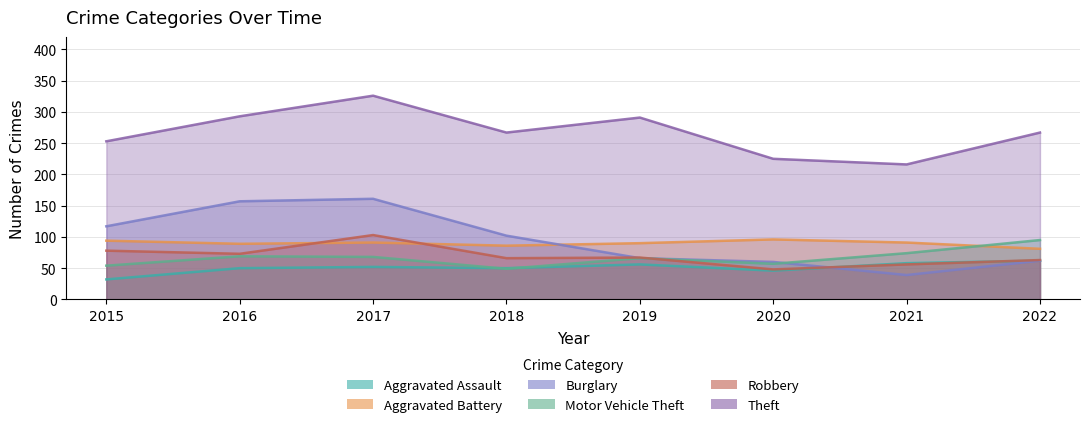

What is the value of the Motor Vehicle Theft point at the 1st from the left?

54